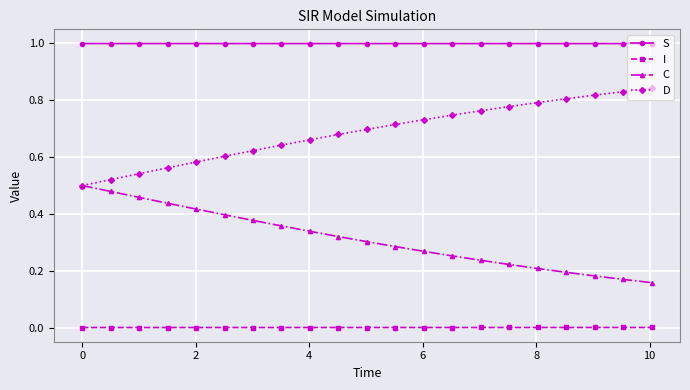

True or false: S and I cross at least once.

False